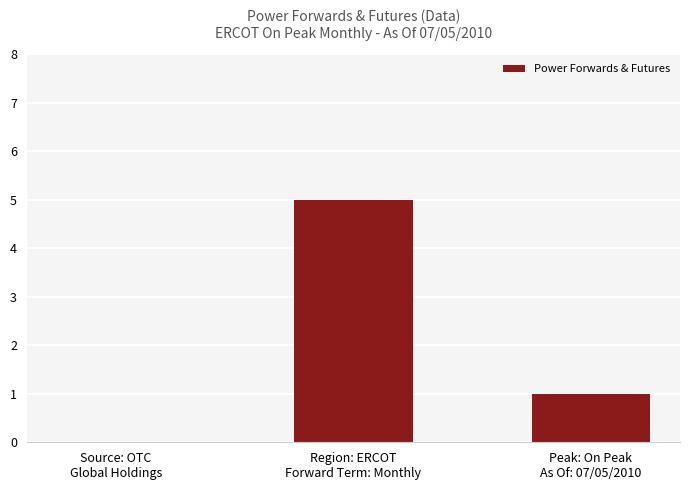

What is the change in value from Region: ERCOT
Forward Term: Monthly to Peak: On Peak
As Of: 07/05/2010?

-4